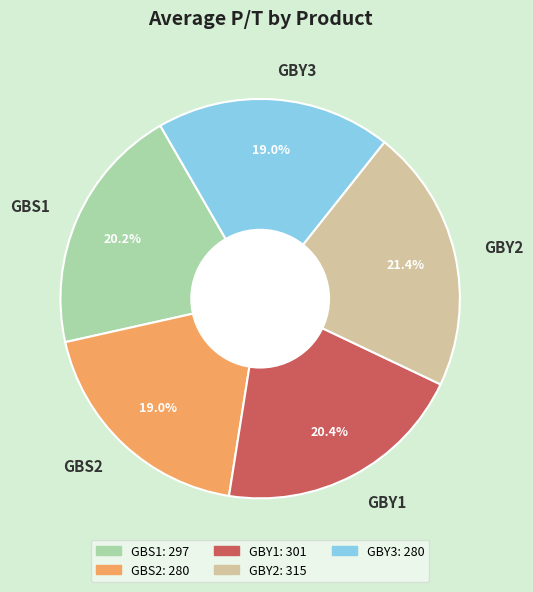

Do GBS1 and GBY2 together represent more than half of the pie?

No